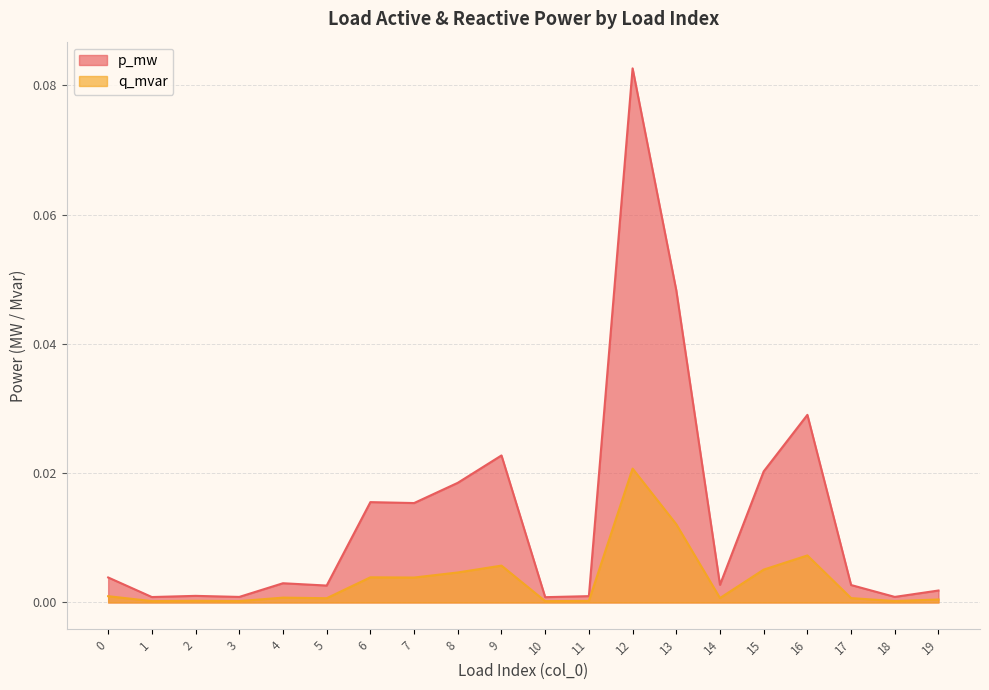

How many lines are shown in the chart?

2